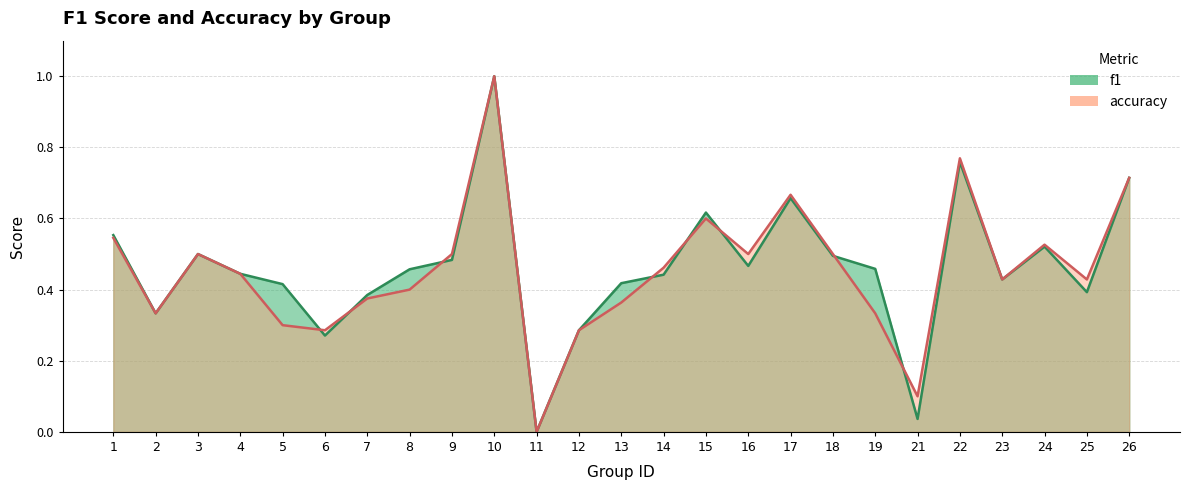

Which category has the highest value across all series?

10